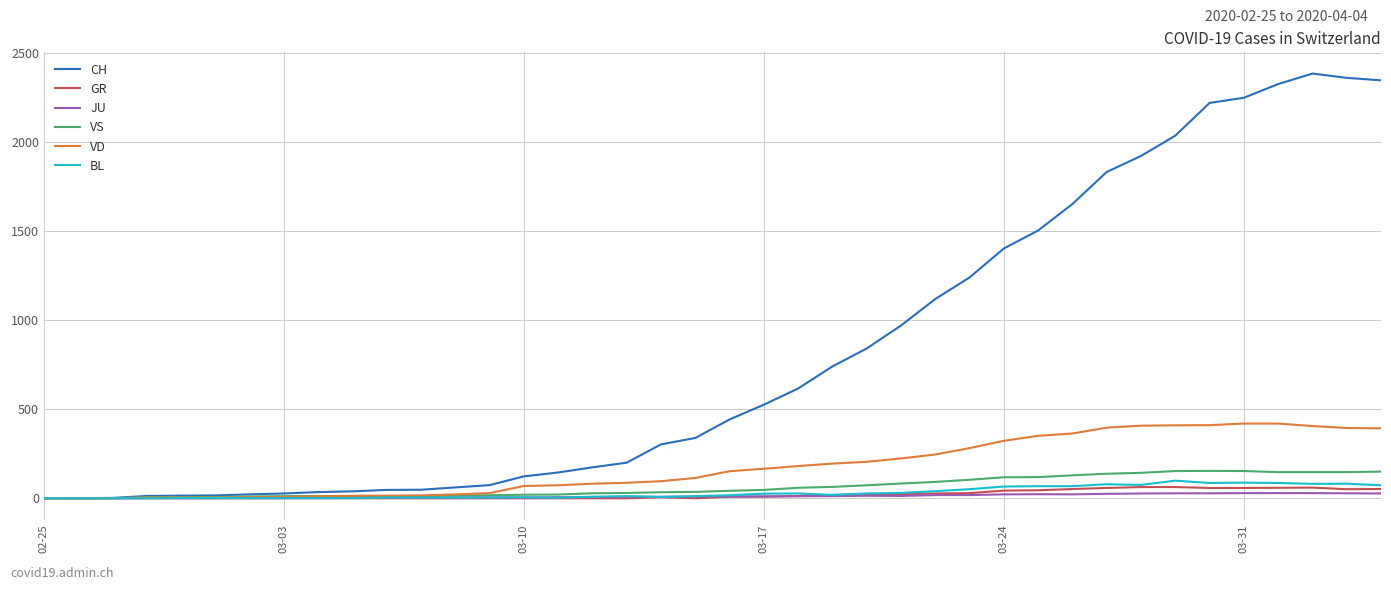

Does the chart have visible grid lines?

Yes